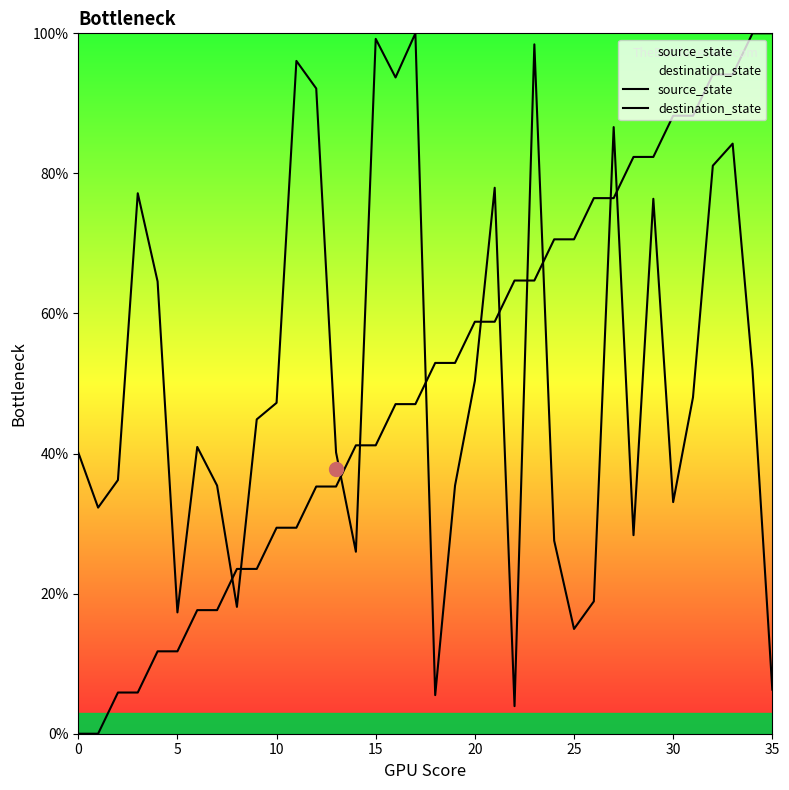

Between 0 and 33, which is larger?

33